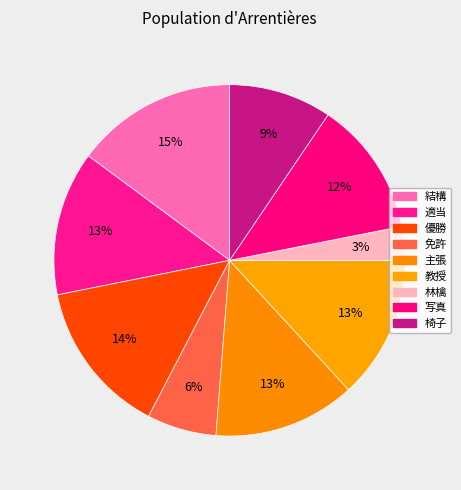

Combined, do 免許 and 結構 account for over 50%?

No